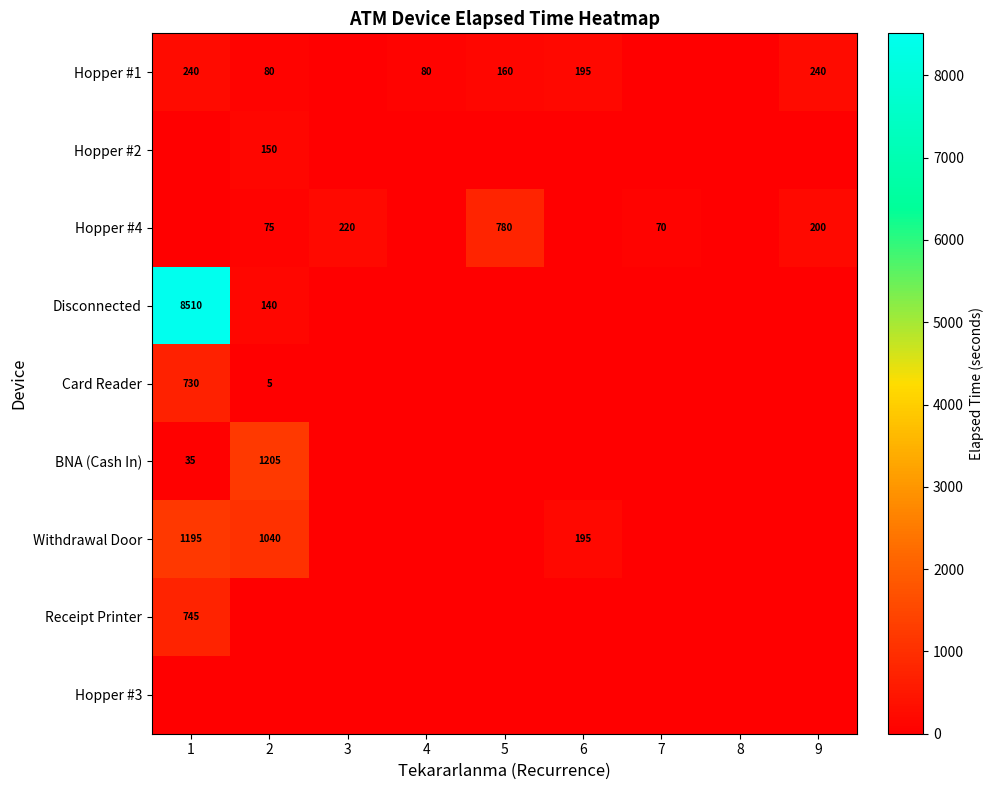

The Disconnected series shows 5444 at 1. True or false?

False